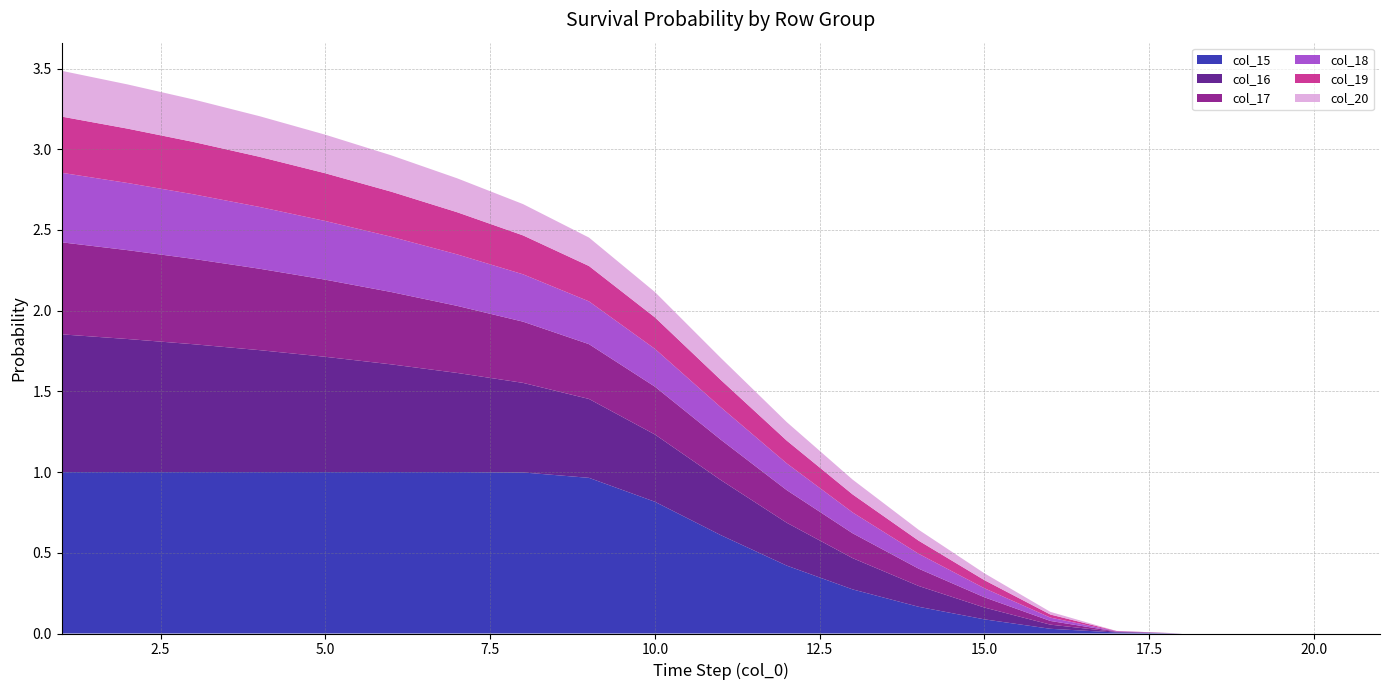

Reading right to left, what are all the values shown in this chart?

col_15: 0.0	0.0	0.0	0.0	0.0	0.0	0.1	0.2	0.3	0.4	0.6	0.8	1.0	1.0	1.0	1.0	1.0	1.0	1.0	1.0	1.0
col_16: 0.0	0.0	0.0	0.0	0.0	0.0	0.1	0.1	0.2	0.3	0.3	0.4	0.5	0.6	0.6	0.7	0.7	0.8	0.8	0.8	0.9
col_17: 0.0	0.0	0.0	0.0	0.0	0.0	0.1	0.1	0.2	0.2	0.3	0.3	0.3	0.4	0.4	0.4	0.5	0.5	0.5	0.6	0.6
col_18: 0.0	0.0	0.0	0.0	0.0	0.0	0.1	0.1	0.1	0.2	0.2	0.2	0.3	0.3	0.3	0.3	0.4	0.4	0.4	0.4	0.4
col_19: 0.0	0.0	0.0	0.0	0.0	0.0	0.1	0.1	0.1	0.1	0.2	0.2	0.2	0.2	0.3	0.3	0.3	0.3	0.3	0.3	0.3
col_20: 0.0	0.0	0.0	0.0	0.0	0.0	0.0	0.1	0.1	0.1	0.1	0.2	0.2	0.2	0.2	0.2	0.2	0.3	0.3	0.3	0.3